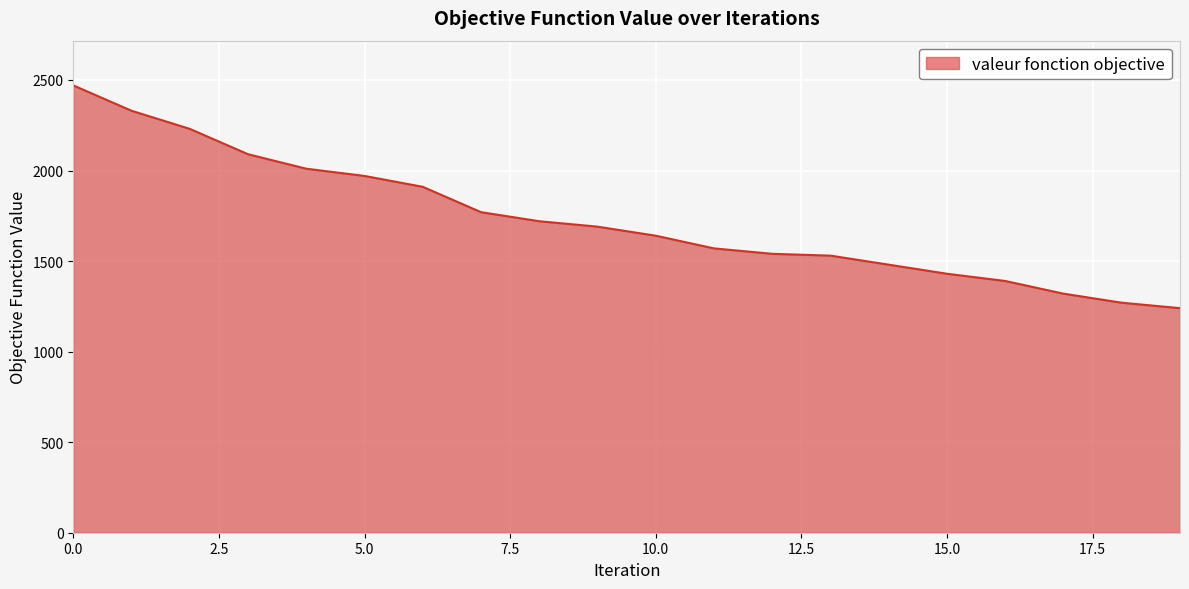

What is the smallest value displayed?

1240